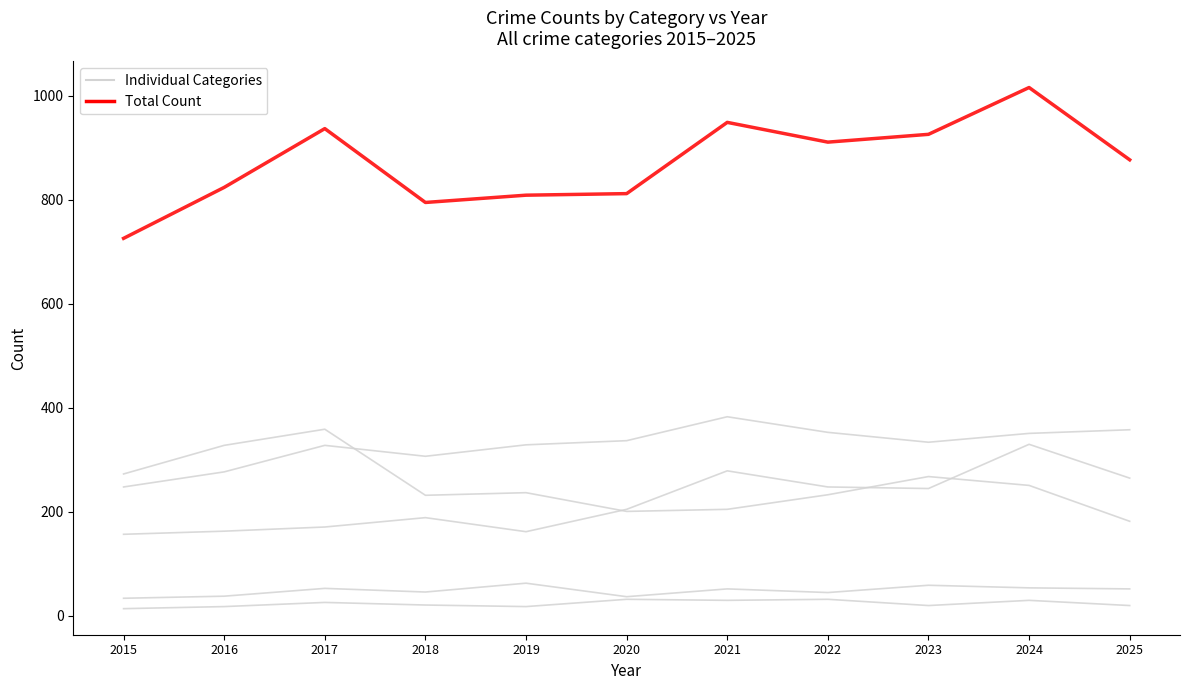

At how many categories does at least one series exceed 404?

11